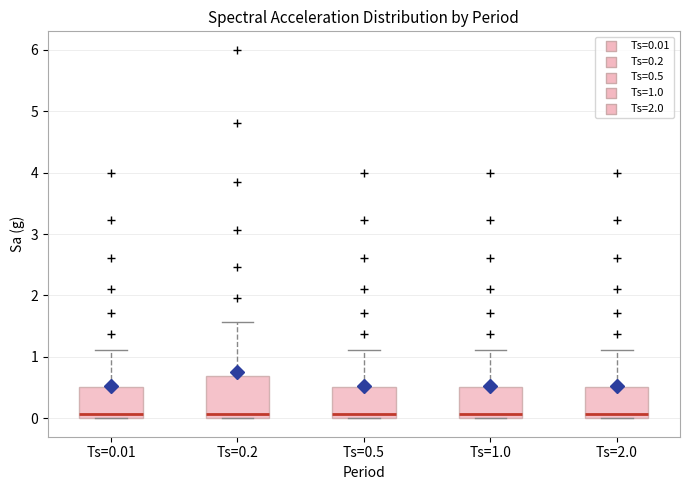

Reading left to right, read every box against the y-axis: the position of its median line, the range the box covers, and the ends of its whiskers. The values are not printed on the chart, so give them approximately, as read against the axis.

Ts=0.01: median 0.1, box 0.0 to 0.5, whiskers 0.0 to 1.1
Ts=0.2: median 0.1, box 0.0 to 0.7, whiskers 0.0 to 1.6
Ts=0.5: median 0.1, box 0.0 to 0.5, whiskers 0.0 to 1.1
Ts=1.0: median 0.1, box 0.0 to 0.5, whiskers 0.0 to 1.1
Ts=2.0: median 0.1, box 0.0 to 0.5, whiskers 0.0 to 1.1